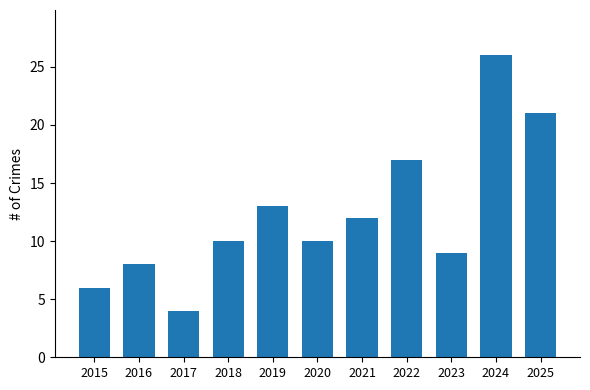

Does the chart contain any negative values?

No